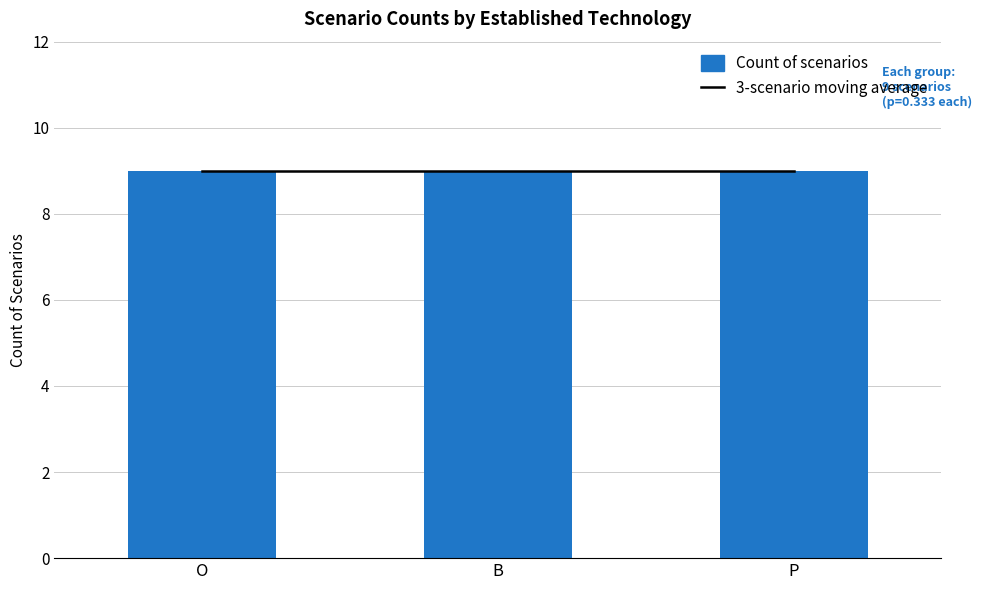

What is the label of the 2nd bar from the left?

B